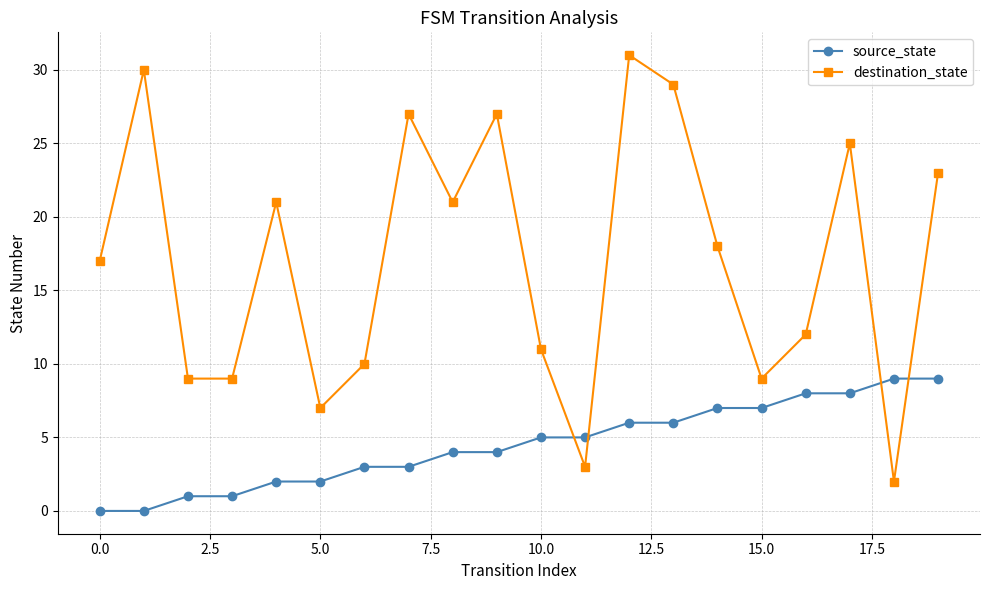

How many intersections are there between source_state and destination_state?

4